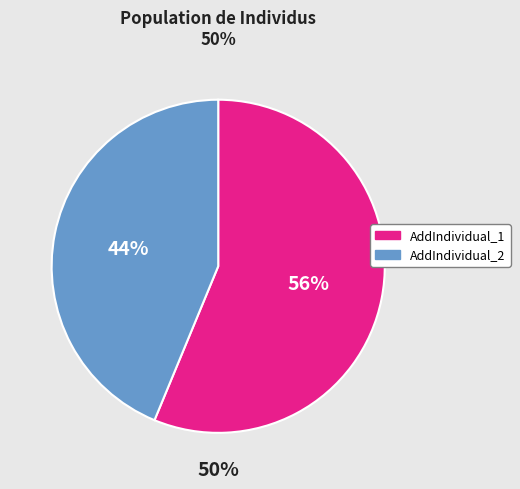

Is it true that AddIndividual_1 is 56% of the pie?

True